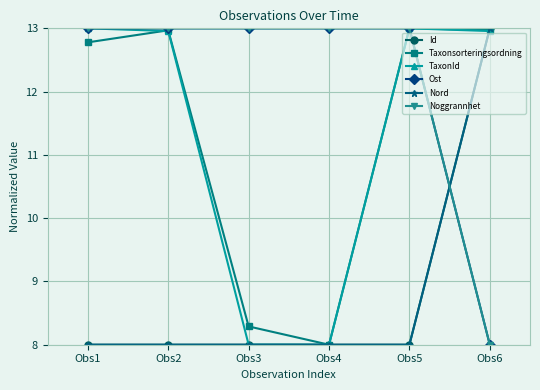

Which has a higher value, Obs2 or Obs5?

Obs5